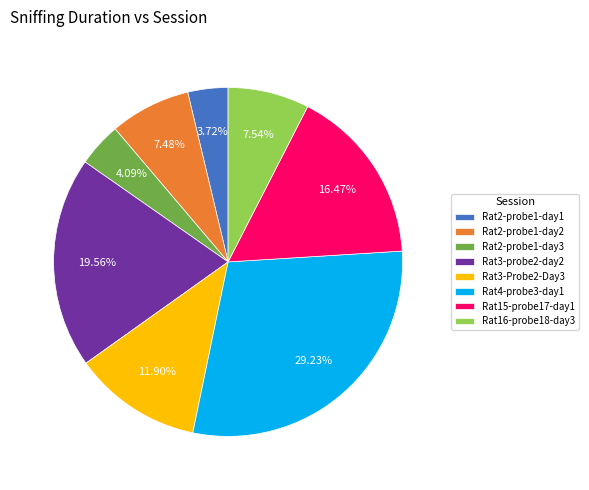

Count the number of slices in the pie.

8